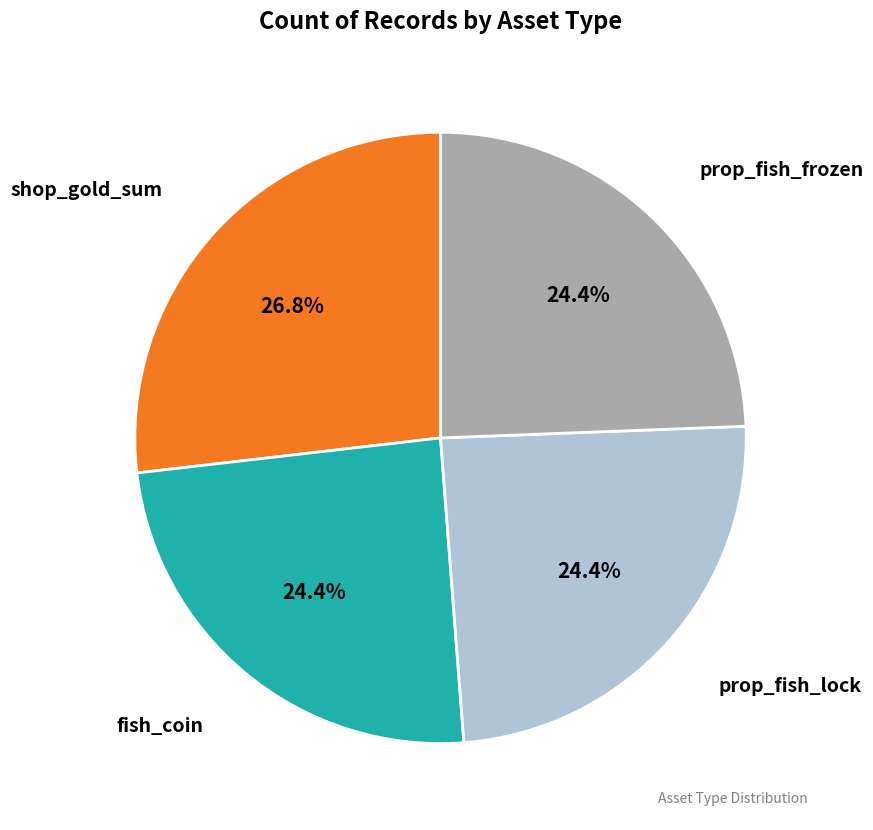

Is there any slice that represents more than half of the pie?

No